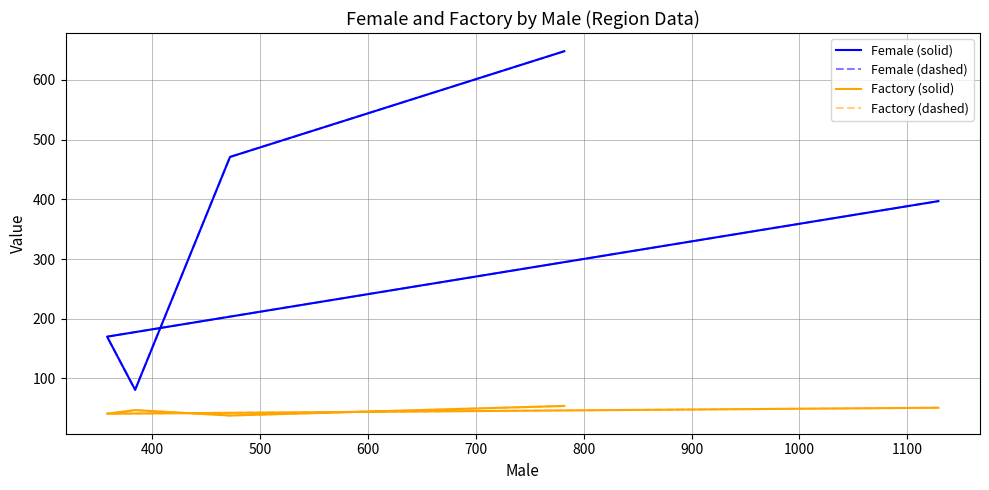

What value does the Factory (solid) series have at 600, to the nearest 5?

40